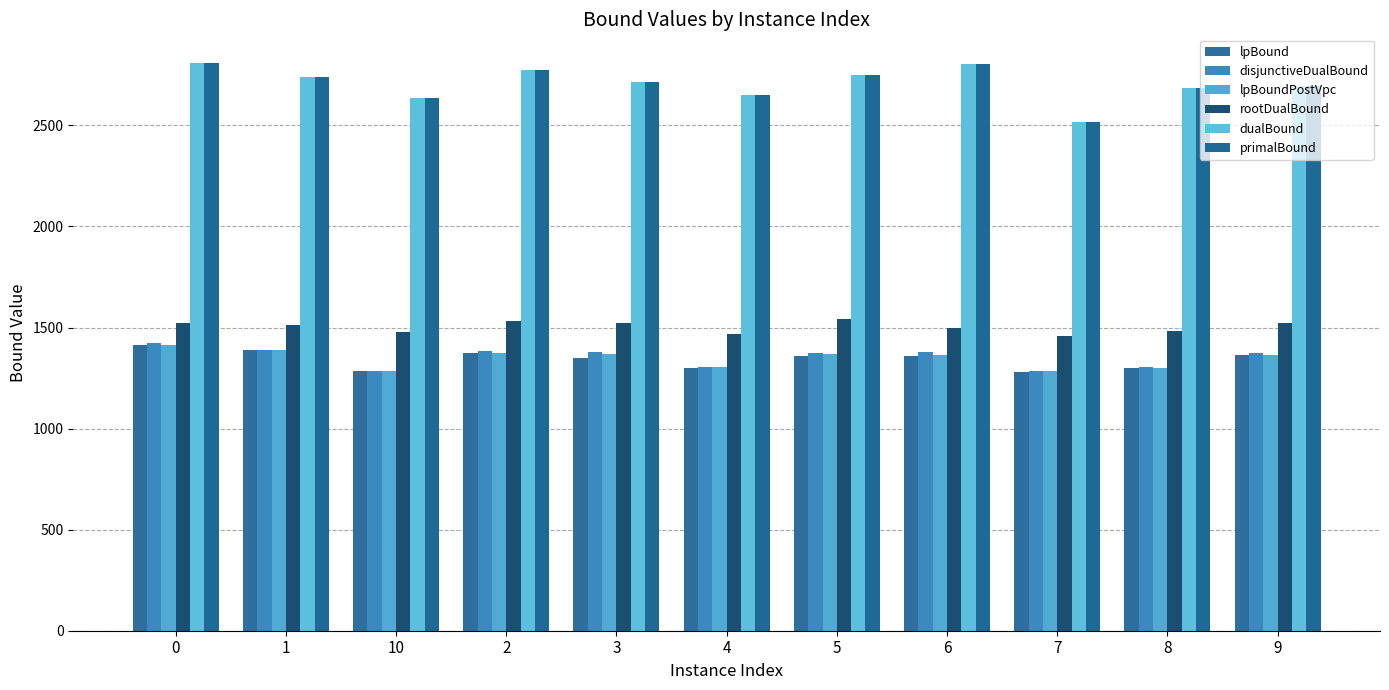

What is the difference between the highest and lowest values at 7?

1240.0